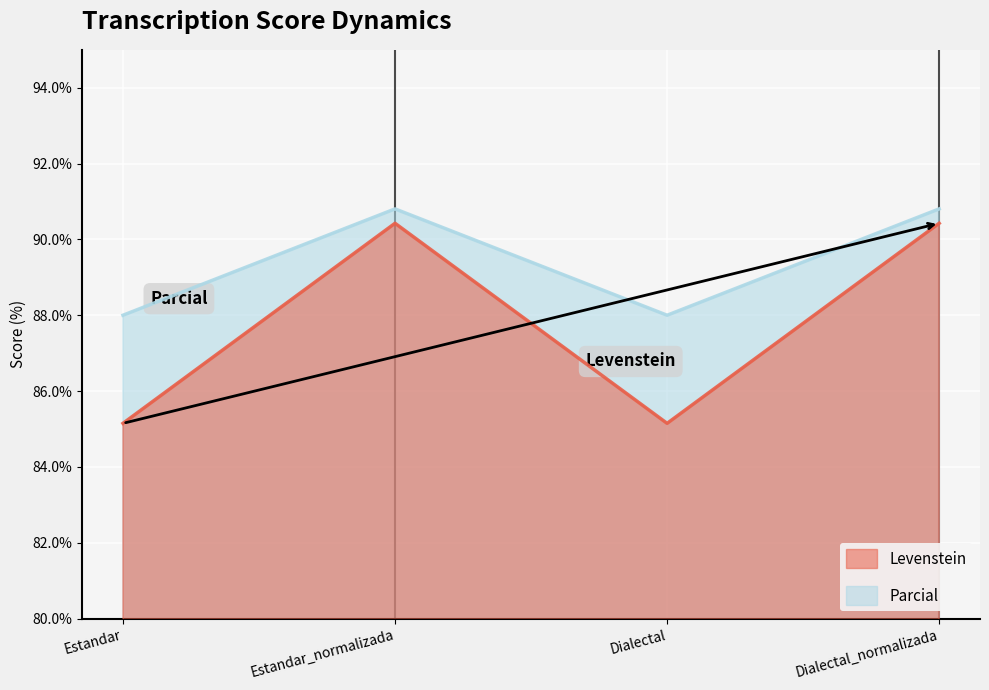

Which has a higher value, Estandar_normalizada or Dialectal?

Estandar_normalizada